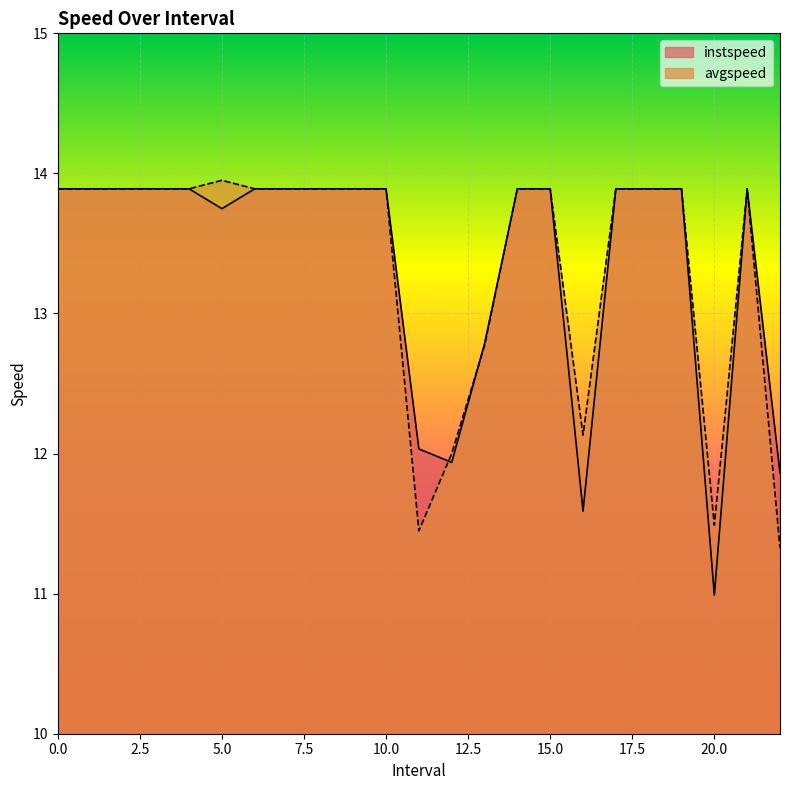

Between 21 and 14, which is larger?

21